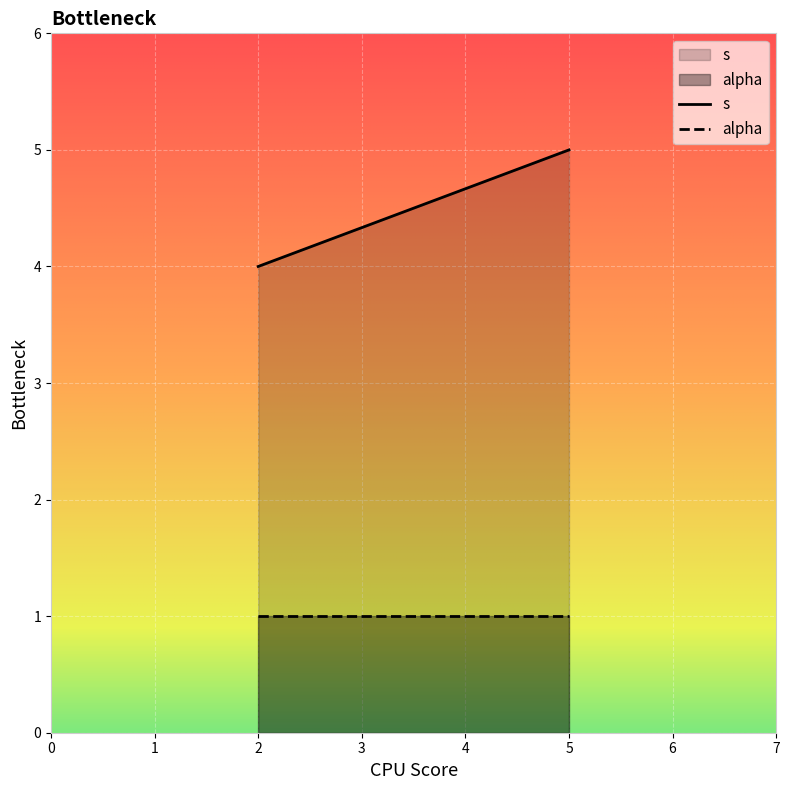

Which series has the widest spread of values?

s